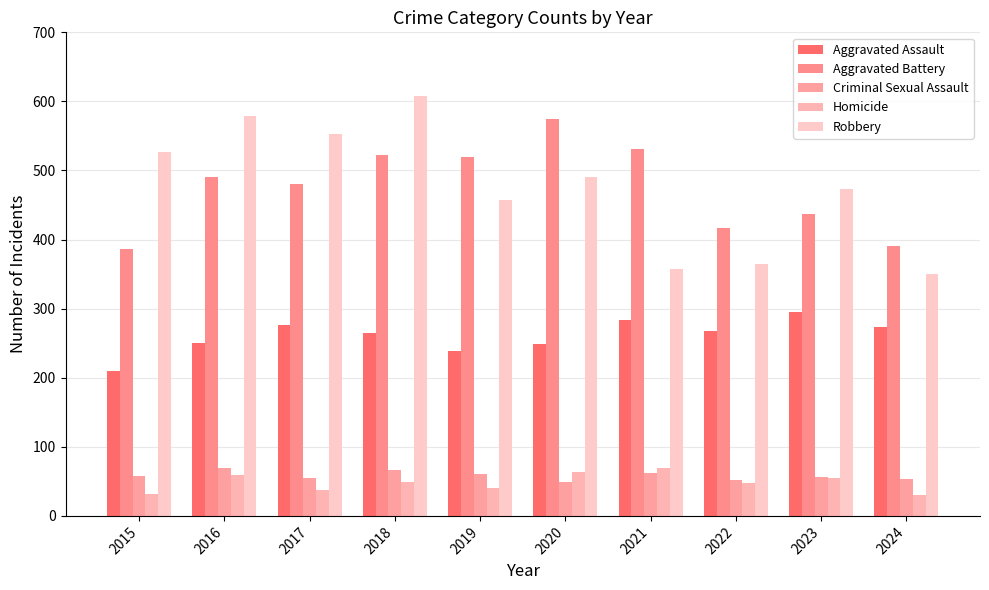

What are all the series names shown in the legend?

Aggravated Assault, Aggravated Battery, Criminal Sexual Assault, Homicide, Robbery